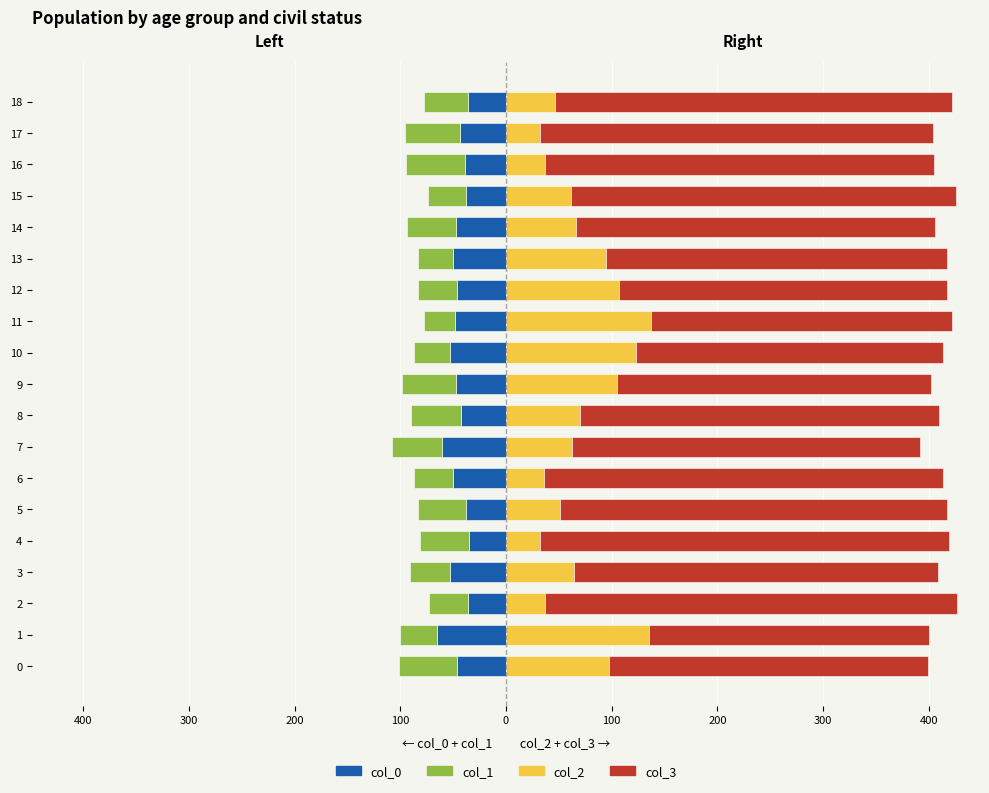

How many groups of bars are there?

19